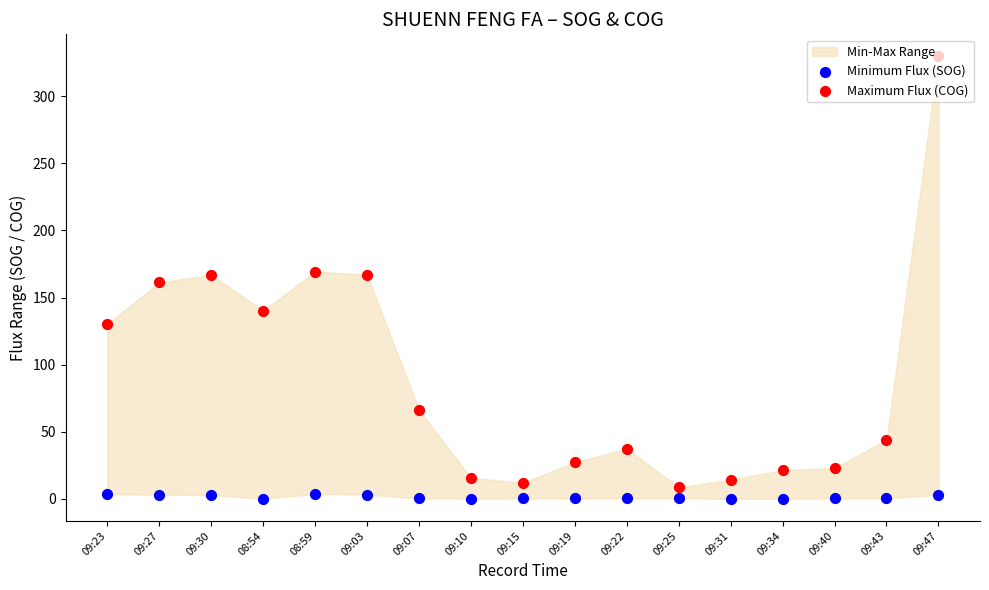

Which series has the largest Y range (max minus min)?

Maximum Flux (COG)